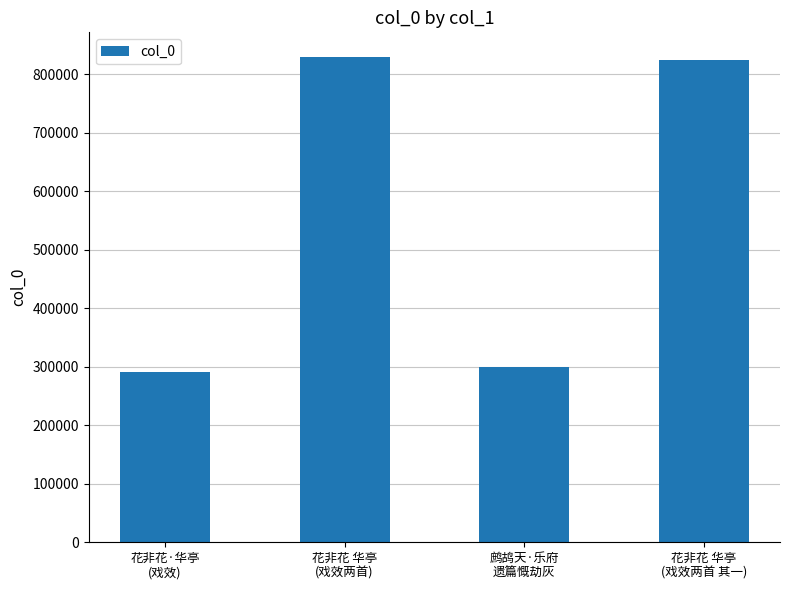

Between 花非花 华亭
(戏效两首) and 花非花·华亭
(戏效), which is larger?

花非花 华亭
(戏效两首)